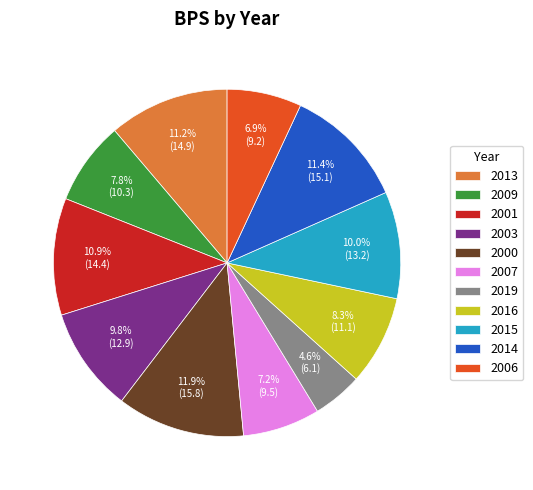

Approximately how many times larger is the value at 2000 compared to 2001?

1.1